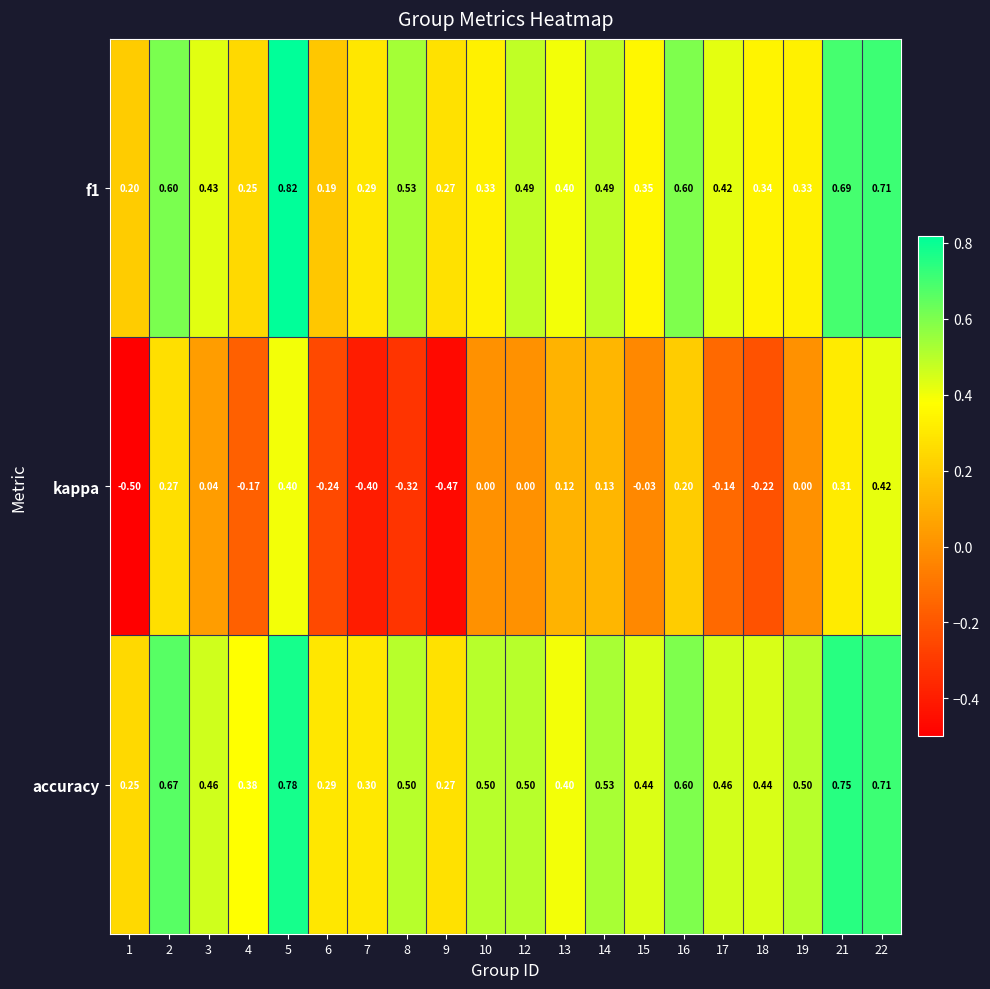

Is the value of accuracy at 19 greater than the value of f1 at 22?

No